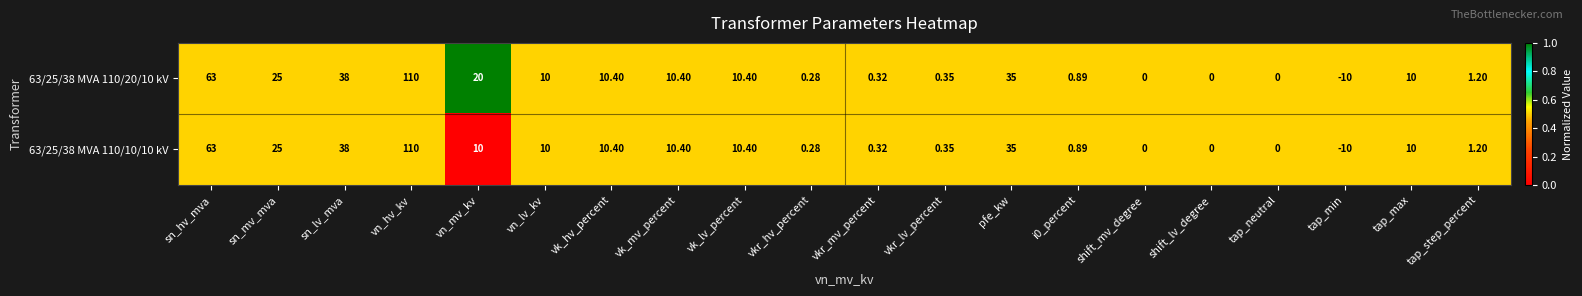

At which label is 63/25/38 MVA 110/10/10 kV closest to 50?

sn_lv_mva